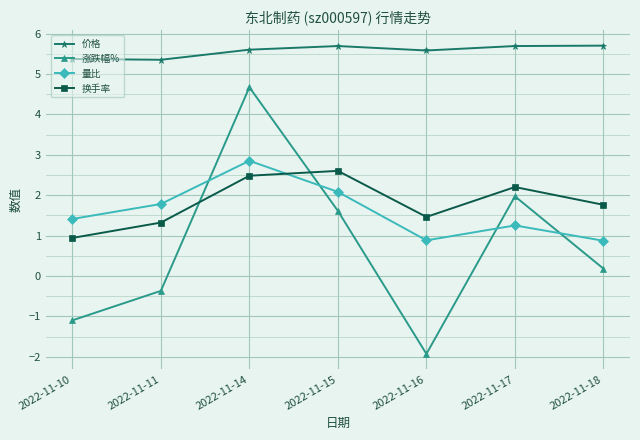

At which label is 涨跌幅% closest to 1?

2022-11-15